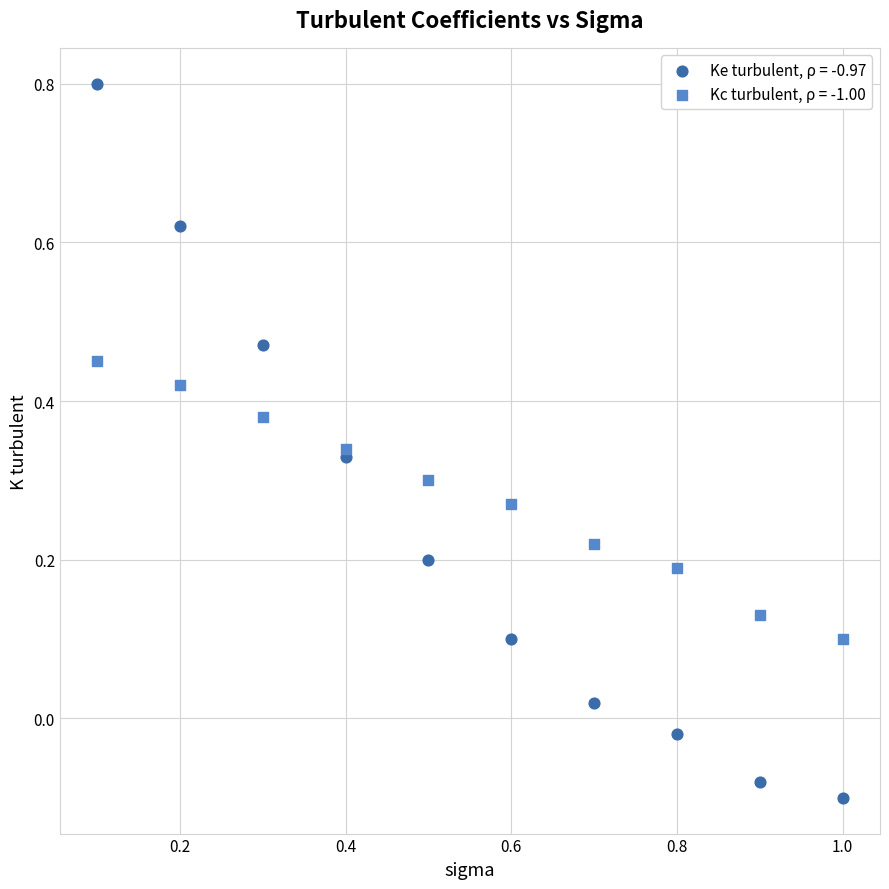

What is the X range (max minus min) for the scatter plot?

0.9